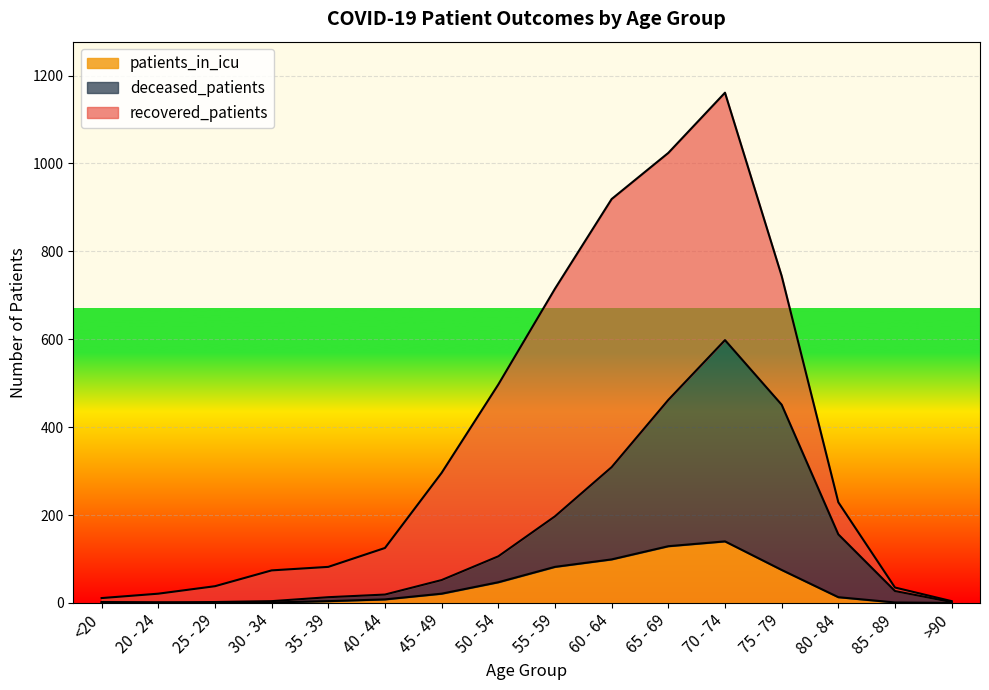

True or false: patients_in_icu and deceased_patients intersect in this chart.

False